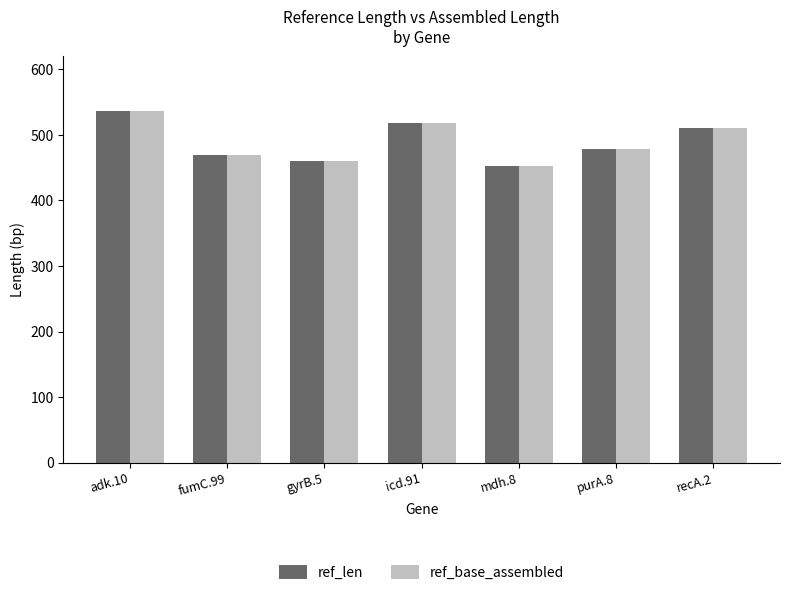

Is the value of ref_base_assembled at mdh.8 greater than the value of ref_len at gyrB.5?

No